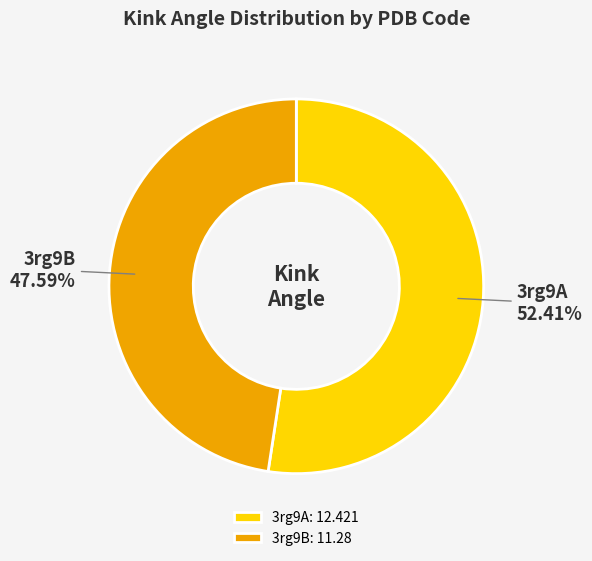

Is it true that 3rg9A is 52% of the pie?

True